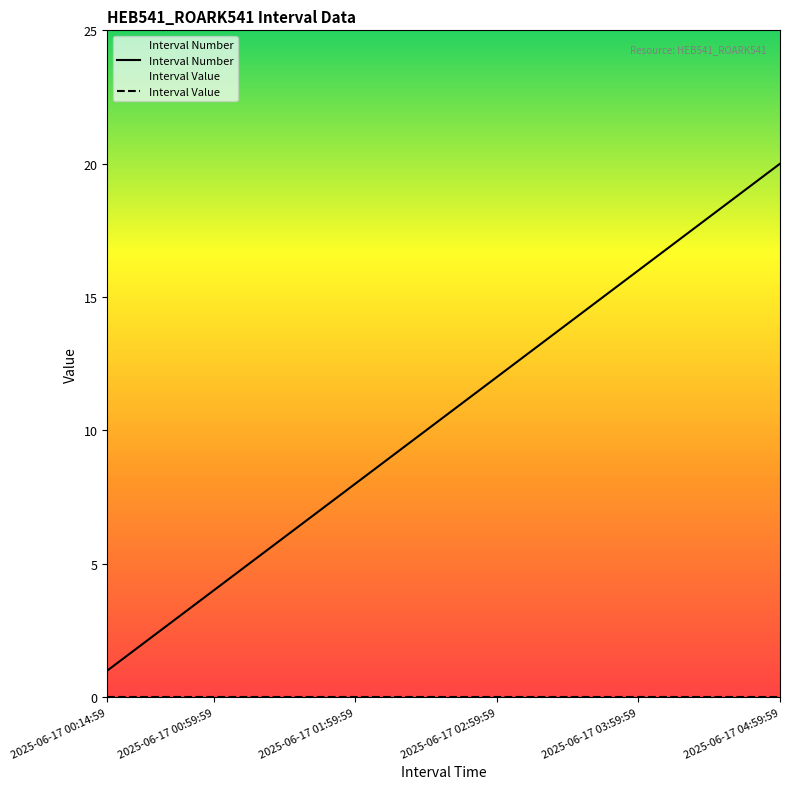

Which series has the widest spread of values?

Interval Number